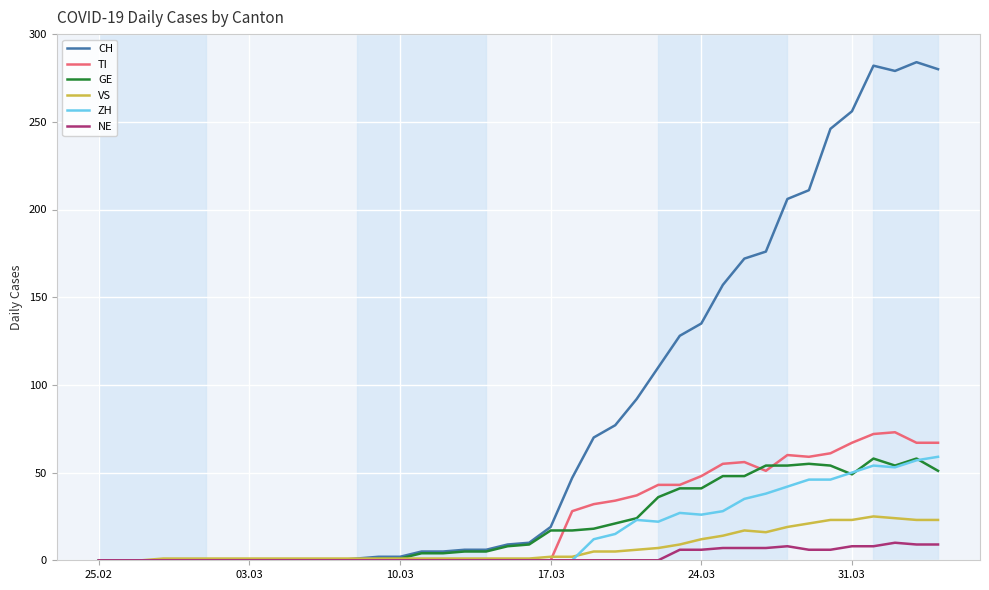

What is the maximum value shown in the chart?

284